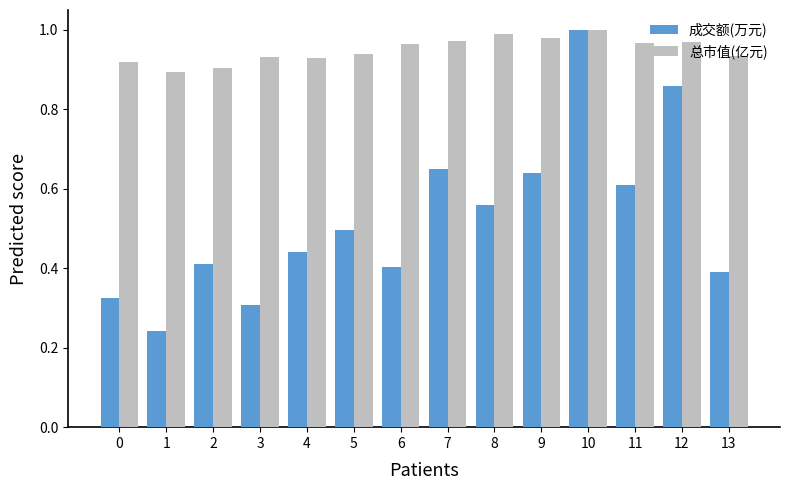

Which category has the highest value in the 成交额(万元) series?

10